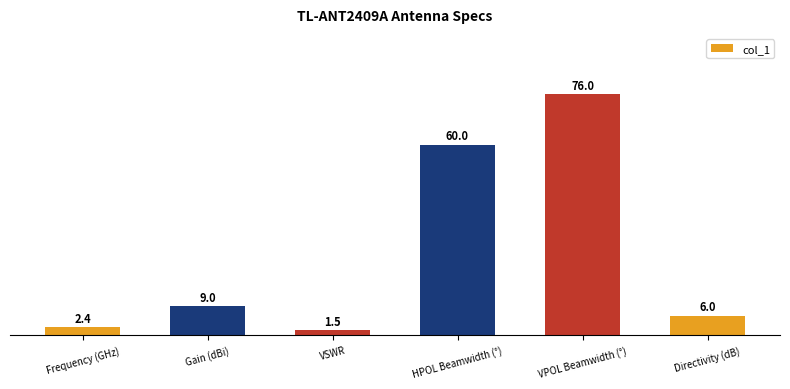

Reading left to right, transcribe all the data shown in this chart.

Frequency (GHz)=2.4	Gain (dBi)=9.0	VSWR=1.5	HPOL Beamwidth (°)=60.0	VPOL Beamwidth (°)=76.0	Directivity (dB)=6.0